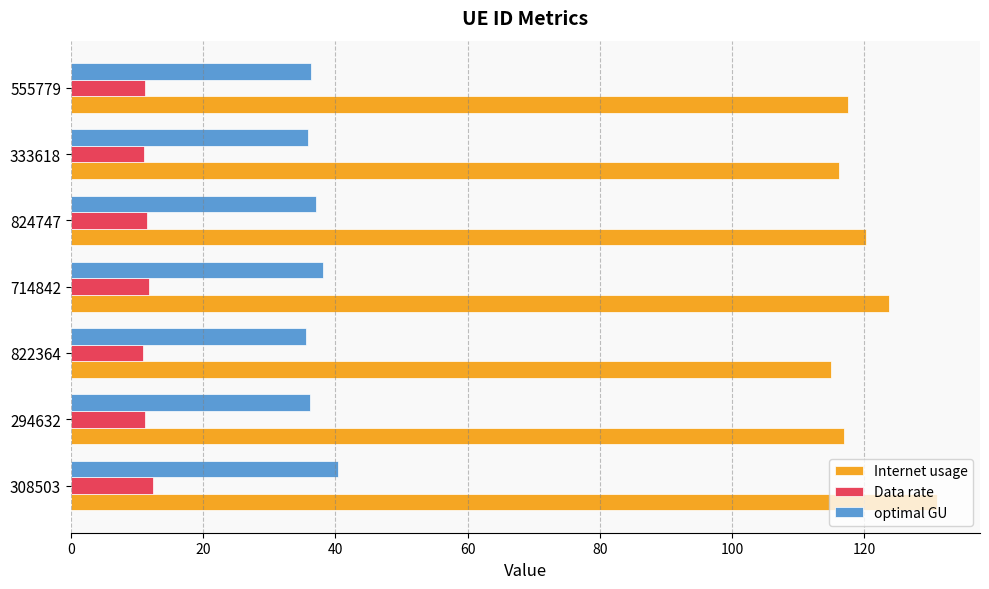

What is the sum of all optimal GU values?

259.4